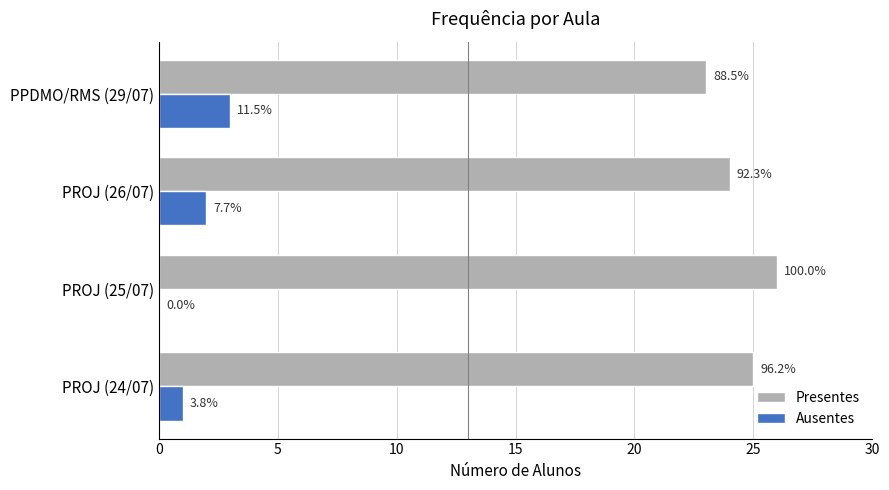

What is the difference between the second highest and minimum values in the Ausentes series?

2